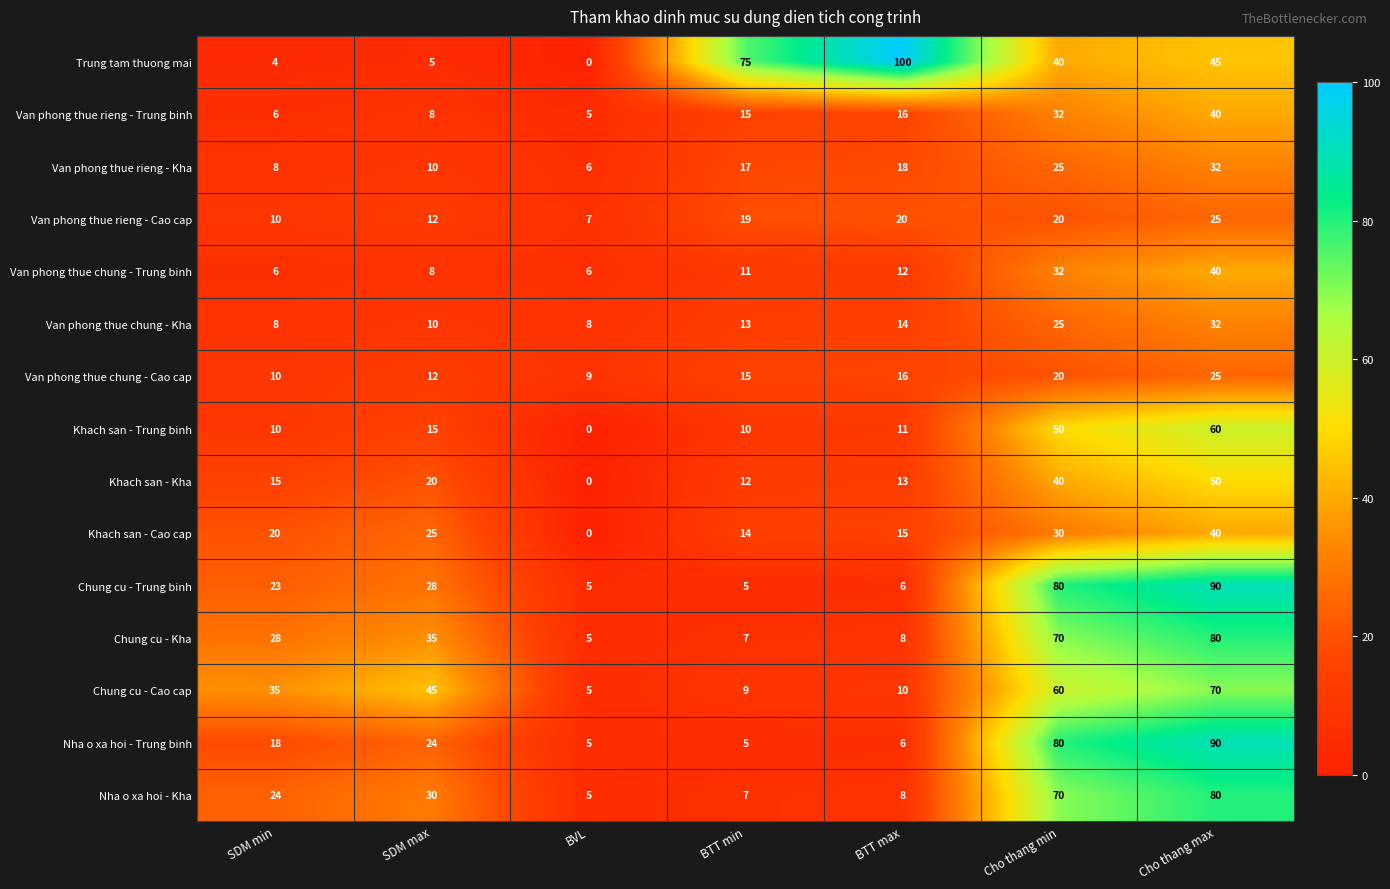

Which series has the largest total across all categories?

Trung tam thuong mai